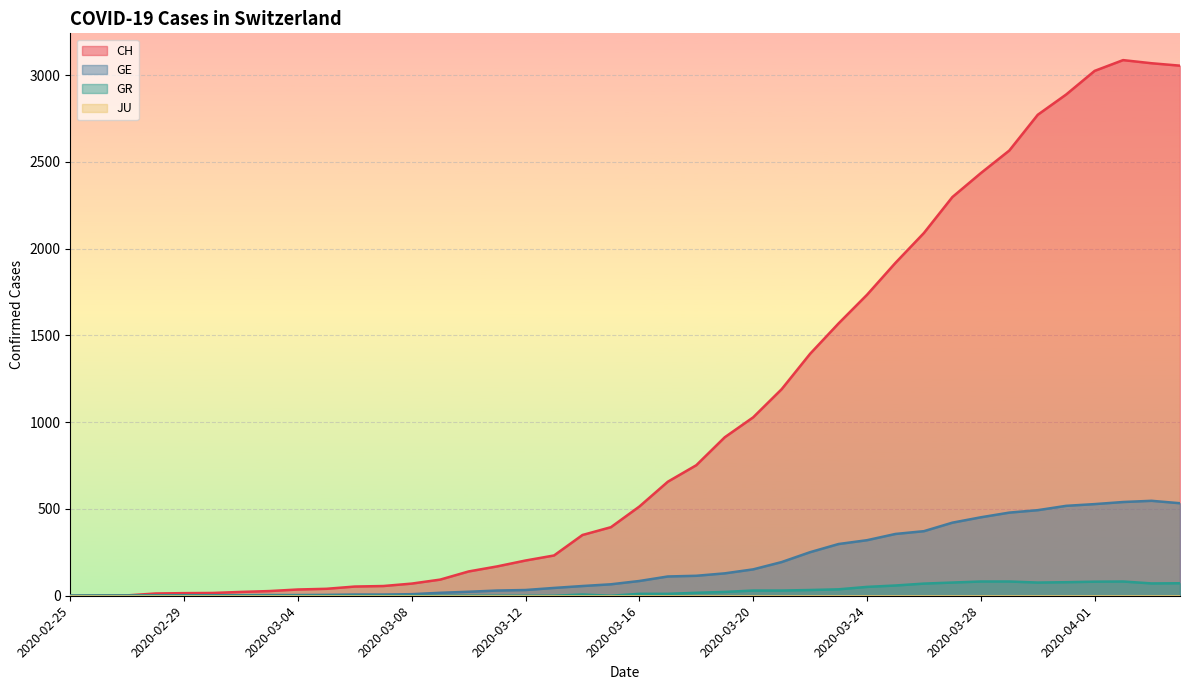

How many series are shown in this chart?

4